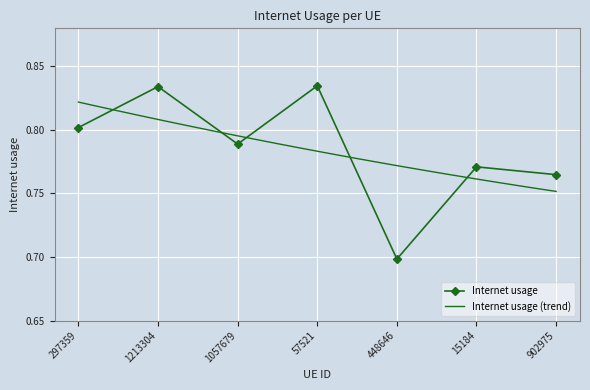

List the labels in order of value, largest first.

57521, 1213304, 297359, 1057679, 15184, 902975, 448646